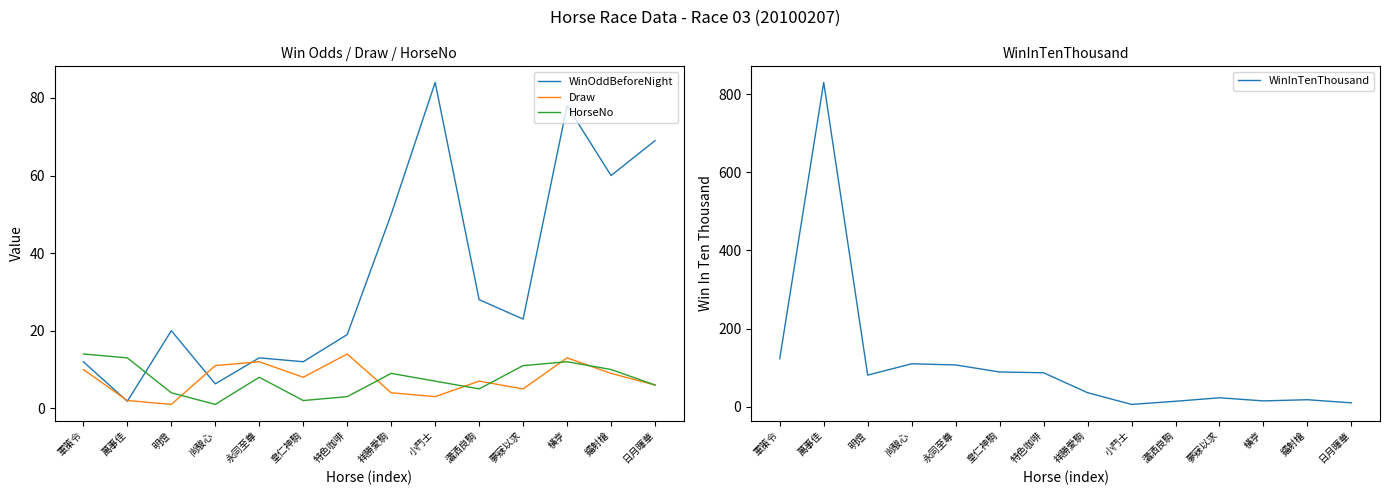

Reading right to left, what are all the values shown in this chart?

WinOddBeforeNight: 日月暉華=69.0	鐳射槍=60.0	橫亨=78.0	夢寐以求=23.0	瀟洒良駒=28.0	小鬥士=84.0	祥勝愛駒=50.0	特色咖啡=19.0	皇仁神駒=12.0	永同至尊=13.0	尚駿心=6.3	明燈=20.0	萬事佳=1.8	軍策令=12.0
Draw: 日月暉華=6.0	鐳射槍=9.0	橫亨=13.0	夢寐以求=5.0	瀟洒良駒=7.0	小鬥士=3.0	祥勝愛駒=4.0	特色咖啡=14.0	皇仁神駒=8.0	永同至尊=12.0	尚駿心=11.0	明燈=1.0	萬事佳=2.0	軍策令=10.0
HorseNo: 日月暉華=6.0	鐳射槍=10.0	橫亨=12.0	夢寐以求=11.0	瀟洒良駒=5.0	小鬥士=7.0	祥勝愛駒=9.0	特色咖啡=3.0	皇仁神駒=2.0	永同至尊=8.0	尚駿心=1.0	明燈=4.0	萬事佳=13.0	軍策令=14.0
WinInTenThousand: 日月暉華=10.0	鐳射槍=18.0	橫亨=15.0	夢寐以求=23.0	瀟洒良駒=14.0	小鬥士=6.0	祥勝愛駒=36.0	特色咖啡=87.0	皇仁神駒=89.0	永同至尊=107.0	尚駿心=110.0	明燈=81.0	萬事佳=830.0	軍策令=123.0